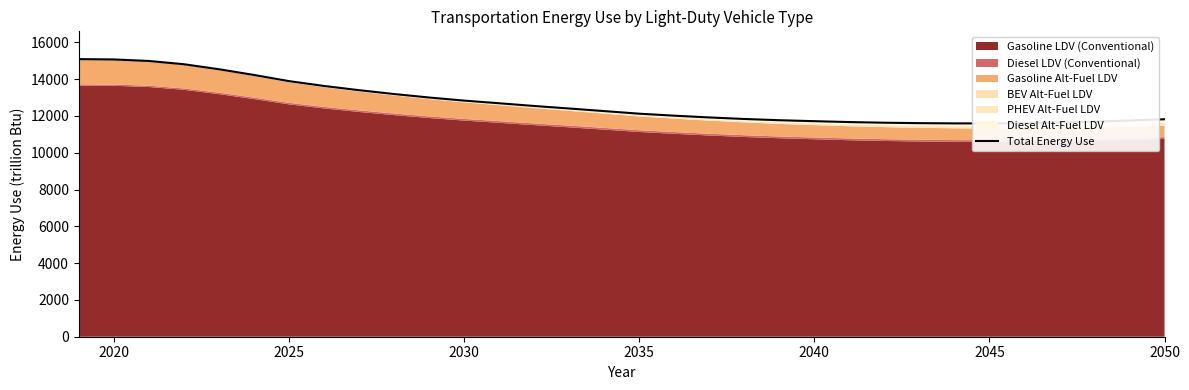

What is the value of the 18th point from the left?

12012.2